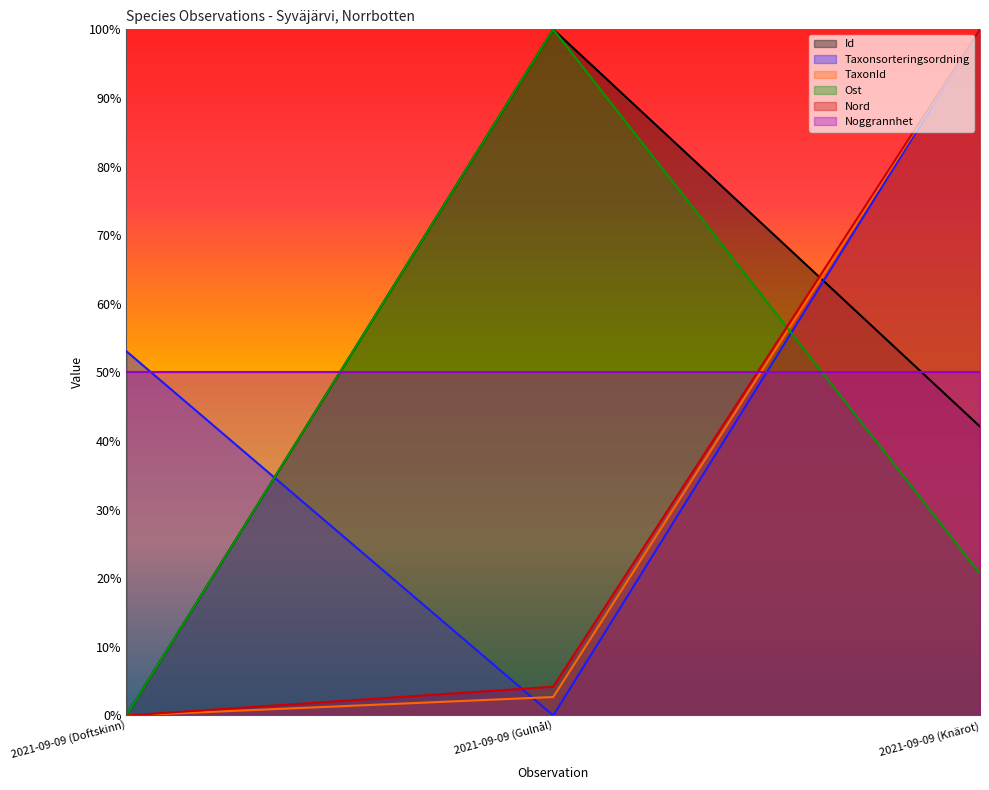

How many categories are shown in the chart?

3